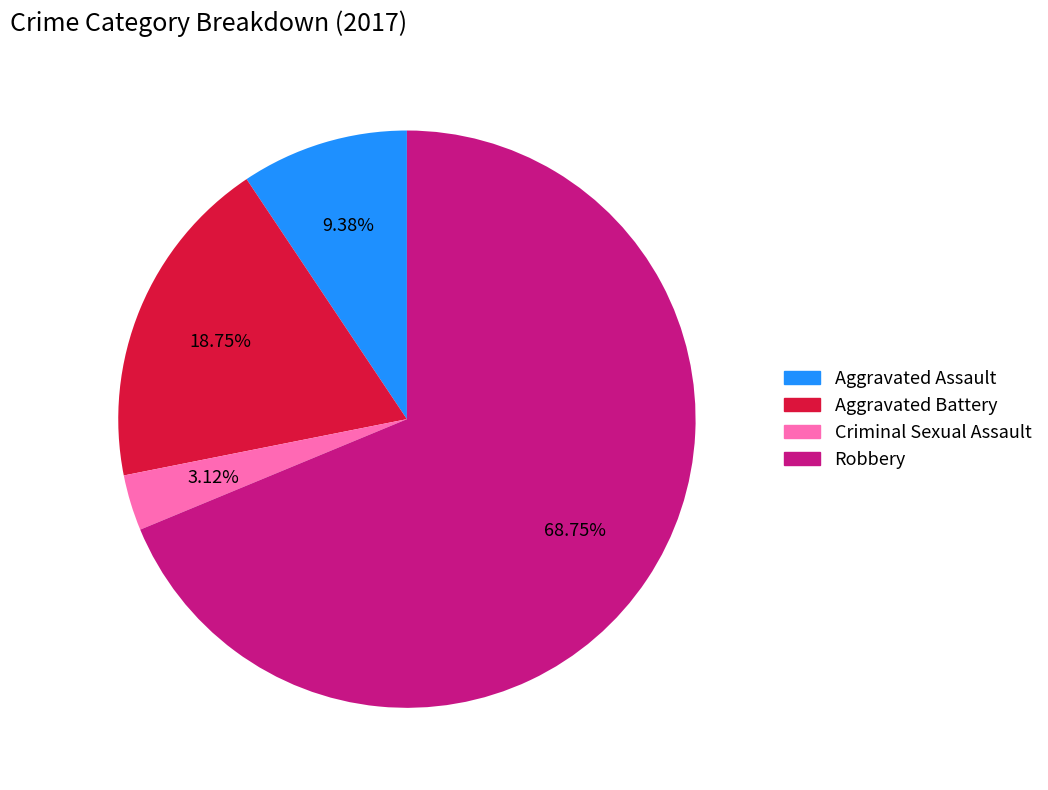

How many slices are in this pie chart?

4